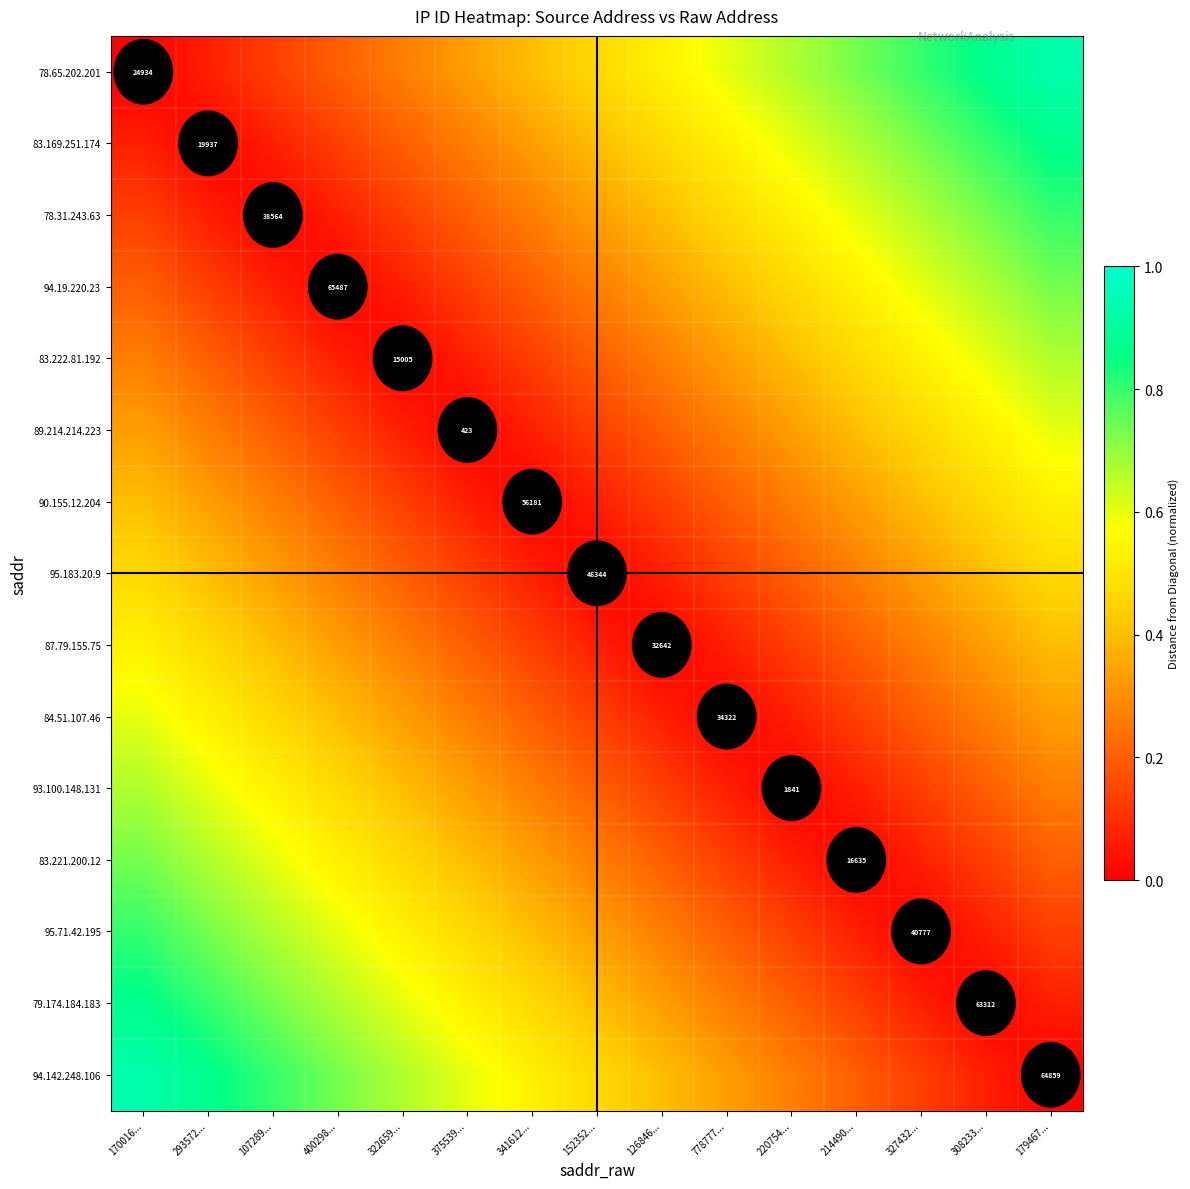

Is the value of 87.79.155.75 at 220754... greater than the value of 89.214.214.223 at 214490...?

No